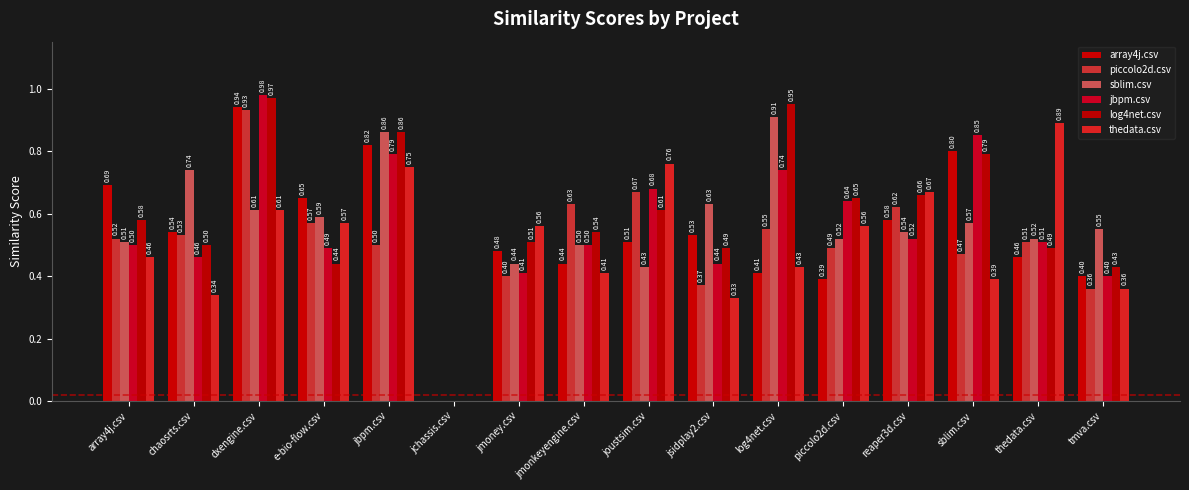

What position from the left is reaper3d.csv?

13